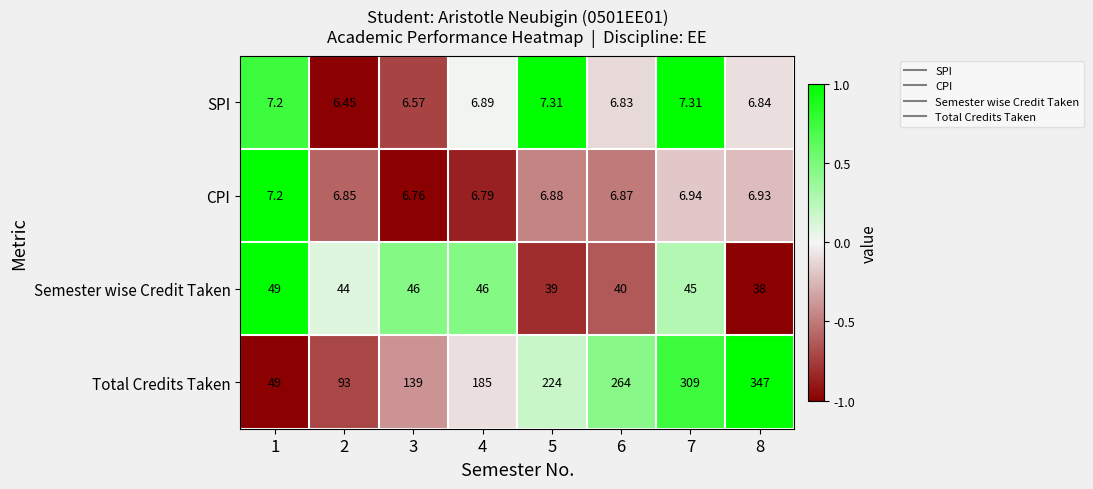

Which series has the widest spread of values?

Total Credits Taken